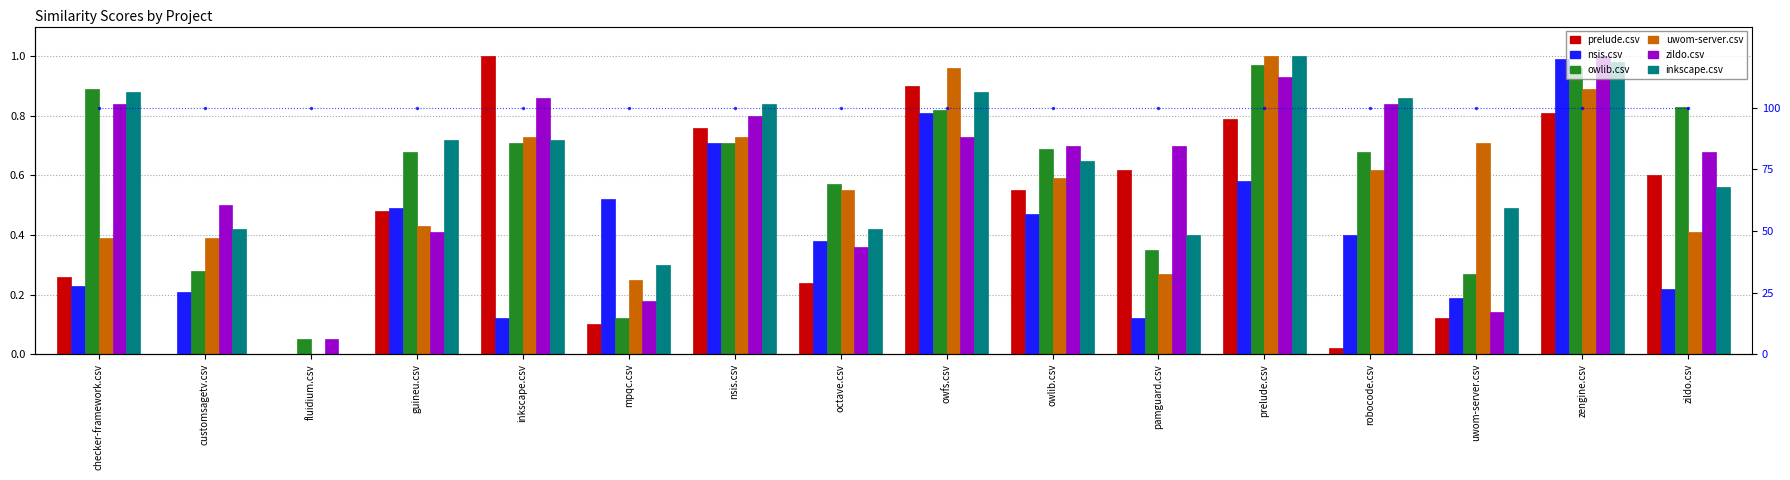

Between checker-framework.csv and inkscape.csv, which series saw the biggest shift?

prelude.csv